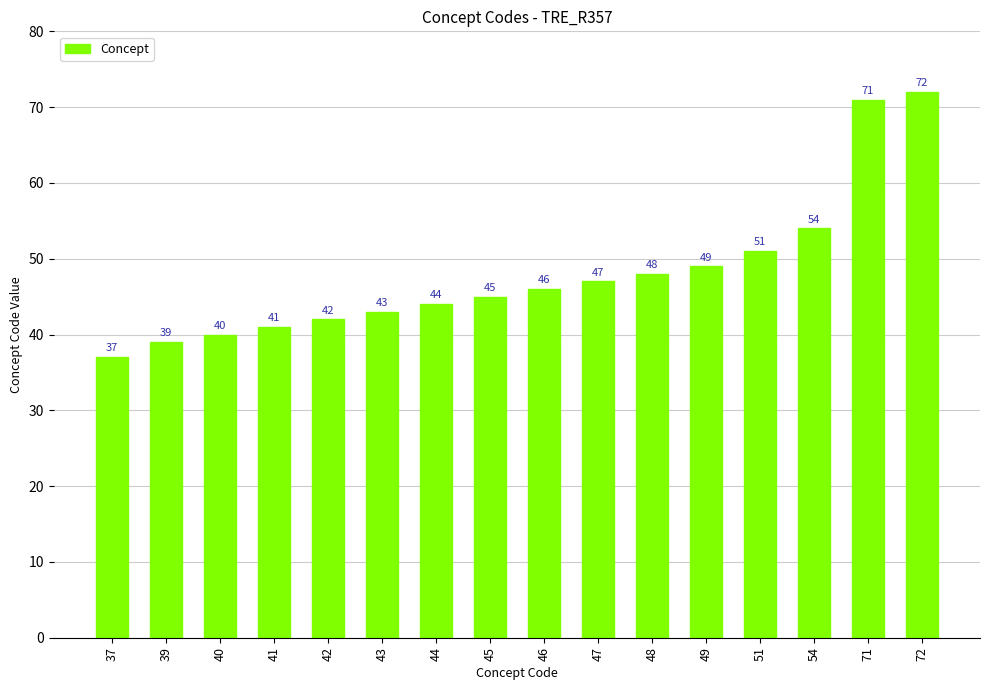

Reading left to right, extract all data points from this chart.

37	39	40	41	42	43	44	45	46	47	48	49	51	54	71	72